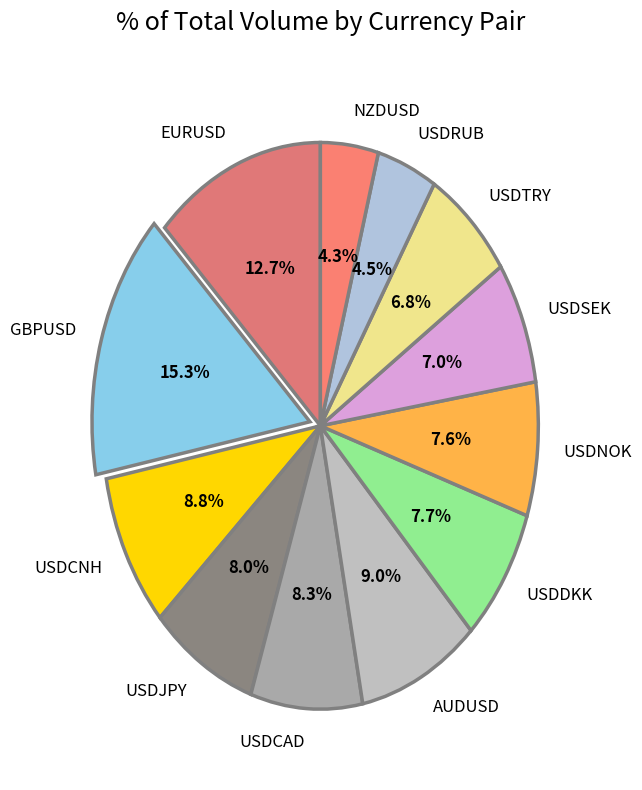

Is it true that USDRUB is 12% of the pie?

False